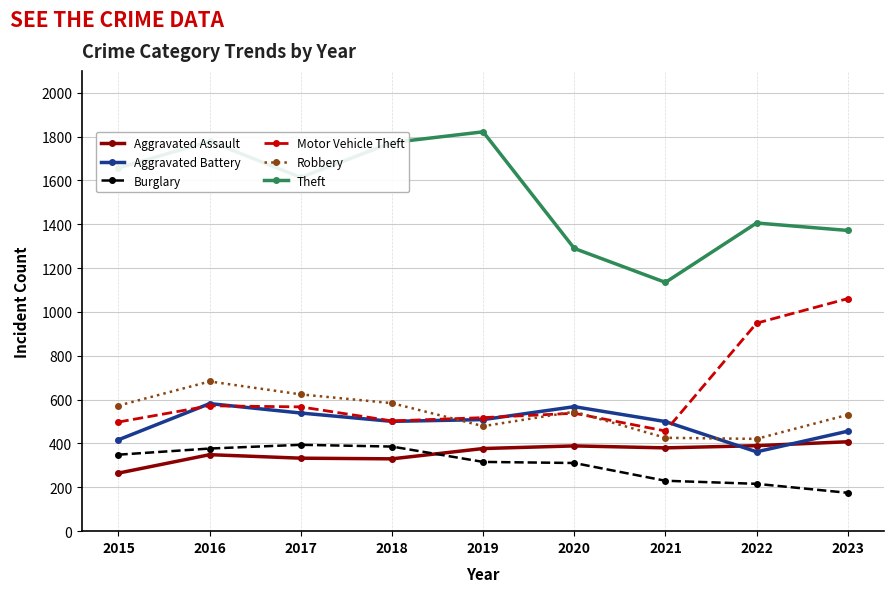

True or false: Burglary and Aggravated Battery cross at least once.

False